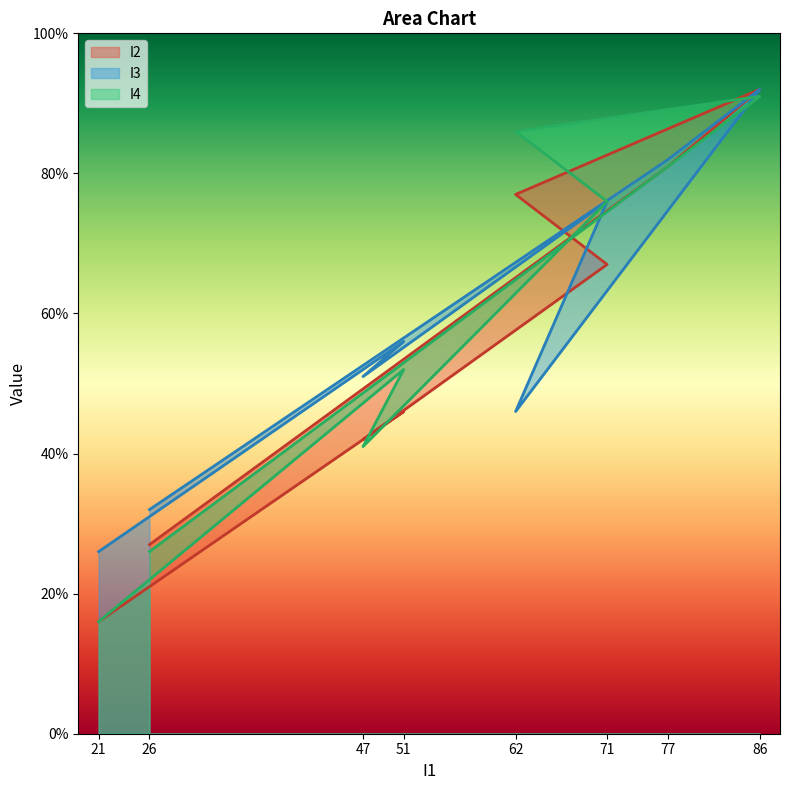

True or false: I4 and I3 intersect in this chart.

True